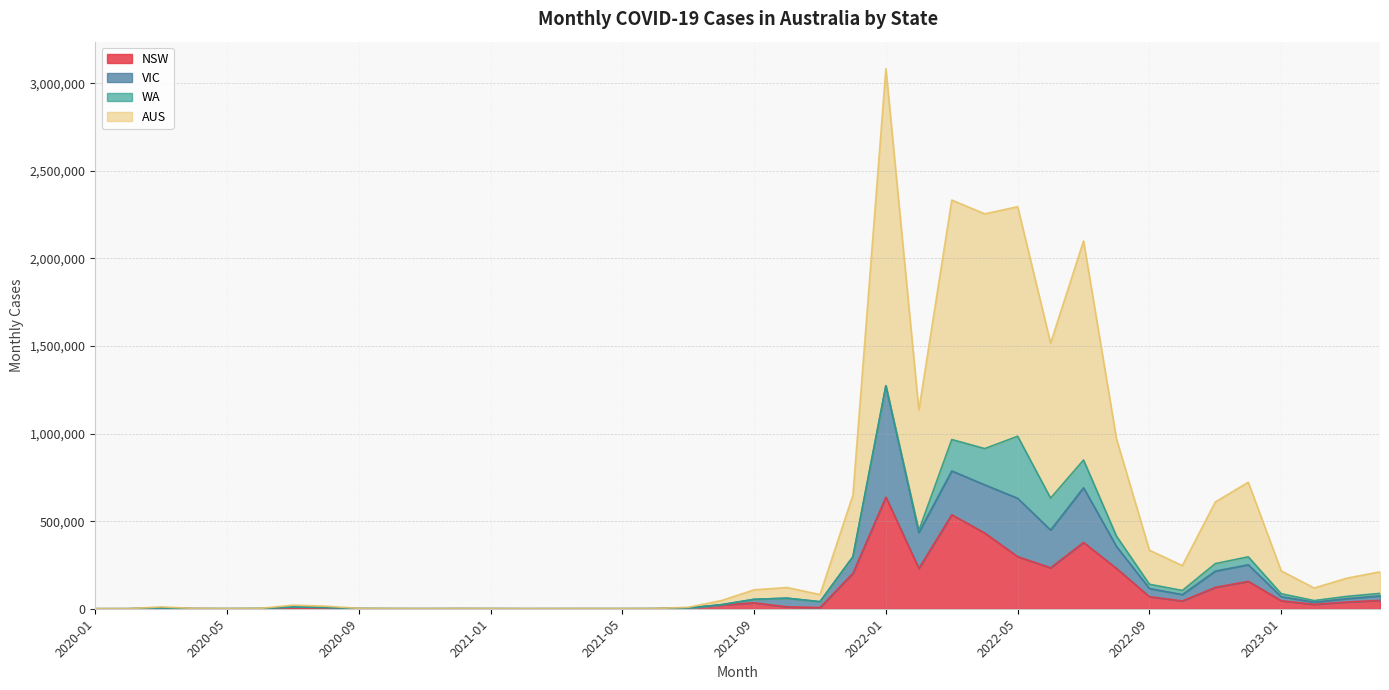

What is the average value of the MONTHLY_CASES_AUS series?

484774